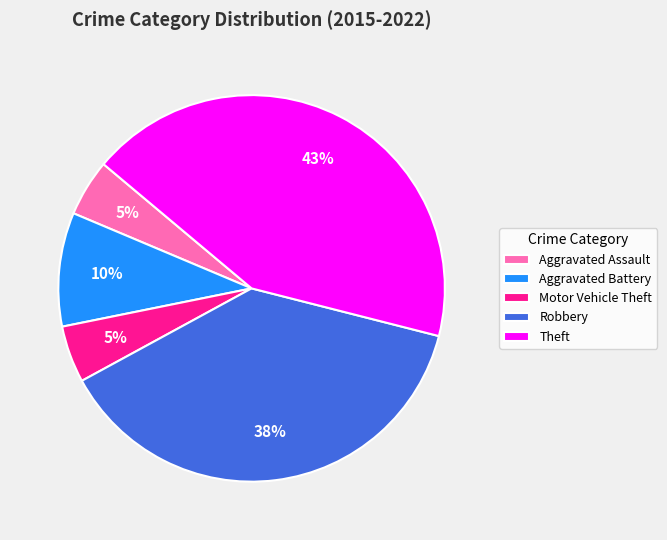

Is there a majority slice in this chart?

No